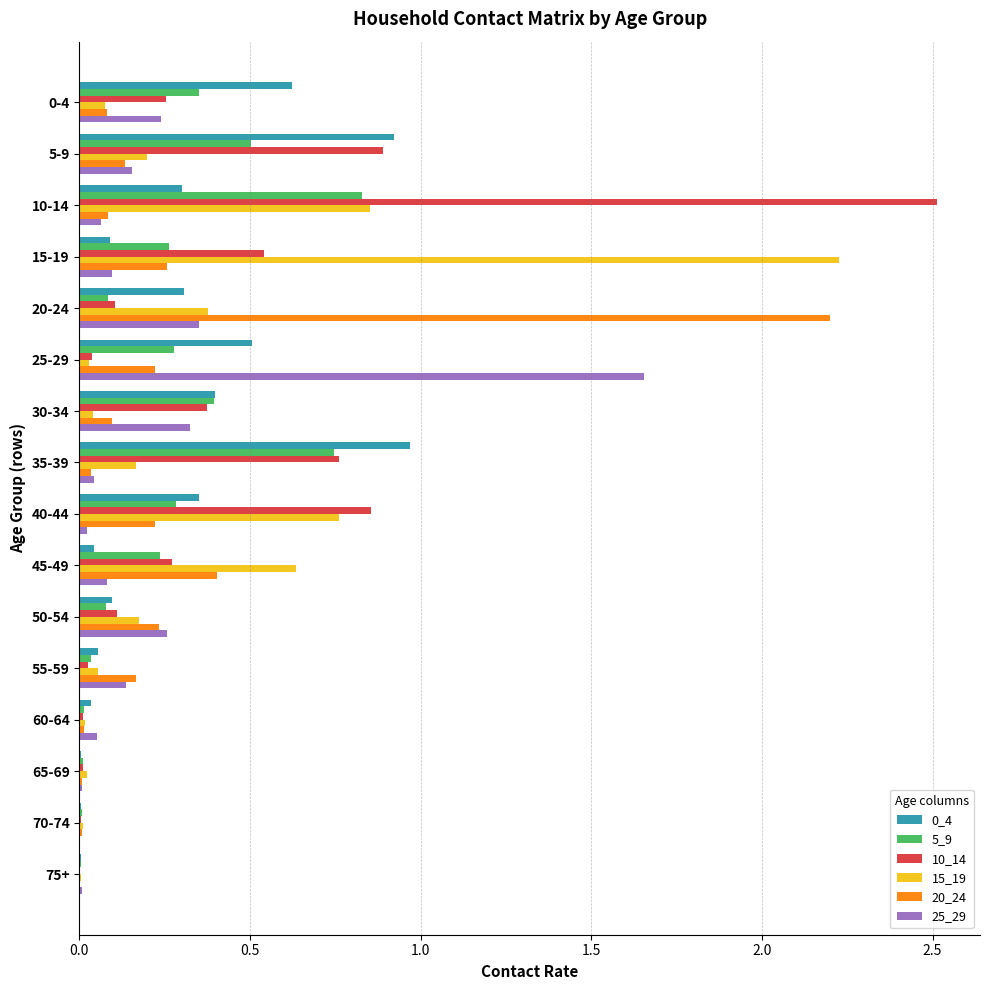

The value of 25_29 at 40-44 is 0.0. True or false?

True